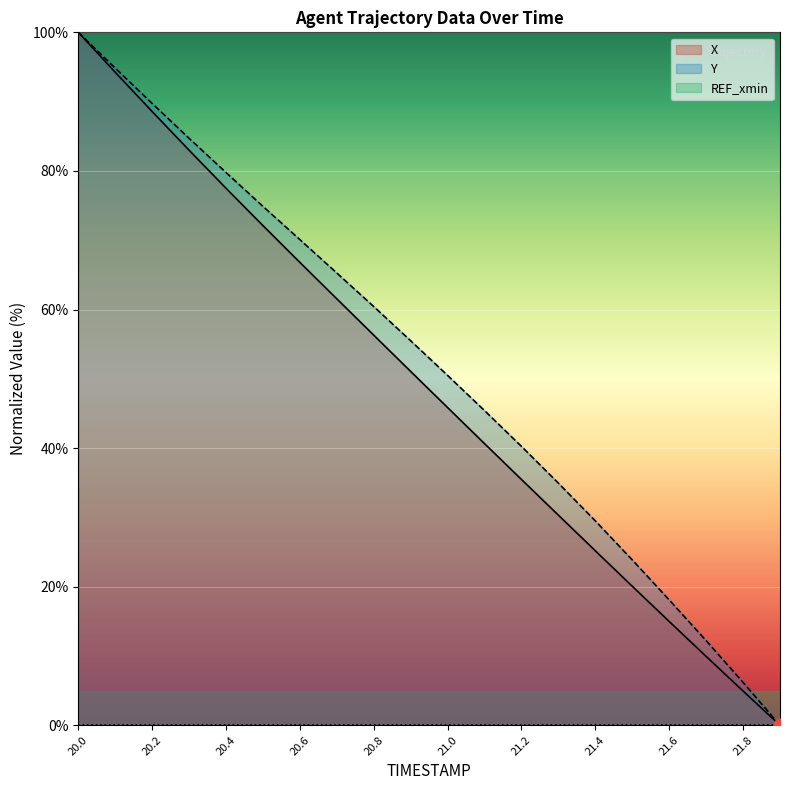

Is the value of Y at 21.7 greater than the value of X at 21.9?

Yes